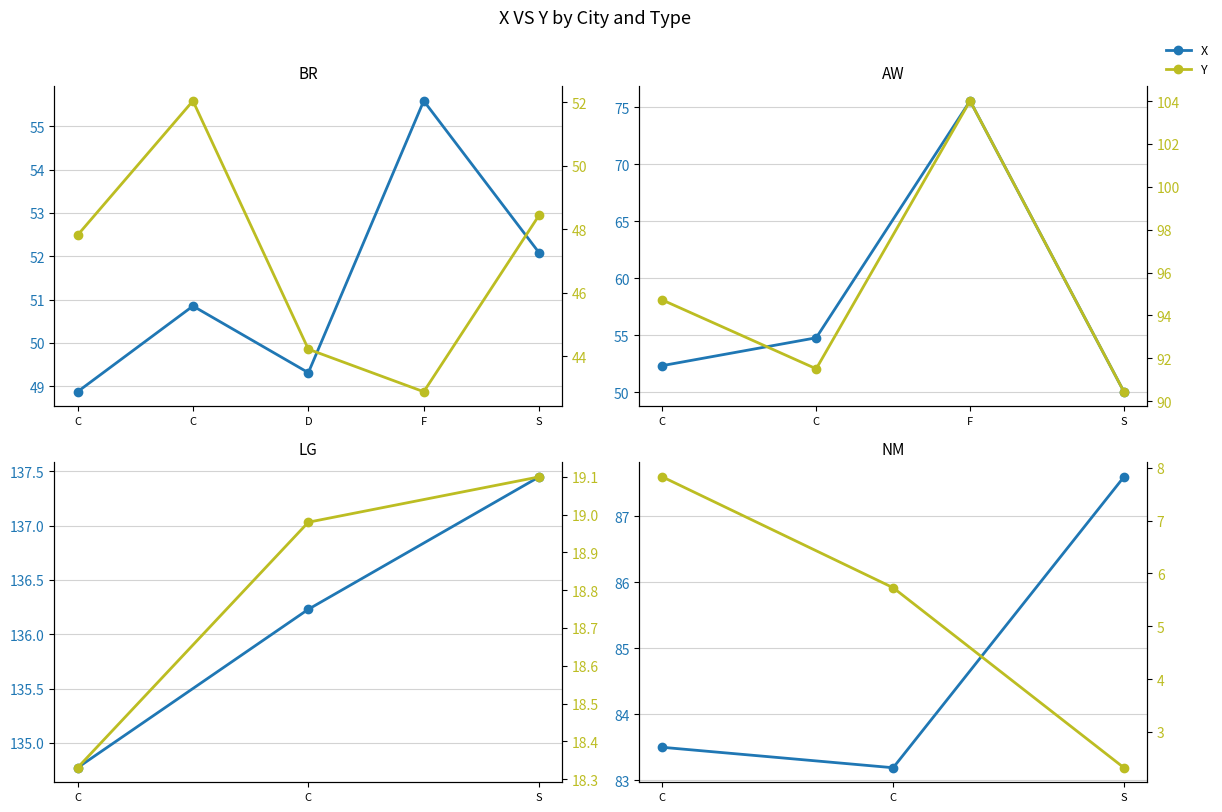

What is the value of the X point at the 1st from the left?

83.5